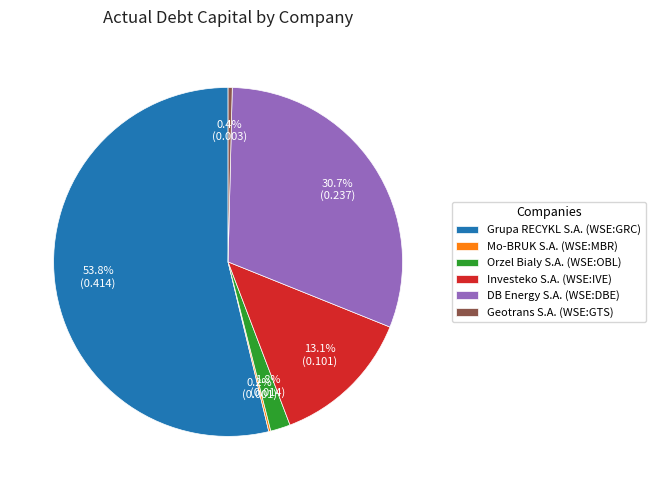

What percentage do Orzel Bialy S.A. (WSE:OBL) and Geotrans S.A. (WSE:GTS) together represent?

2.2%